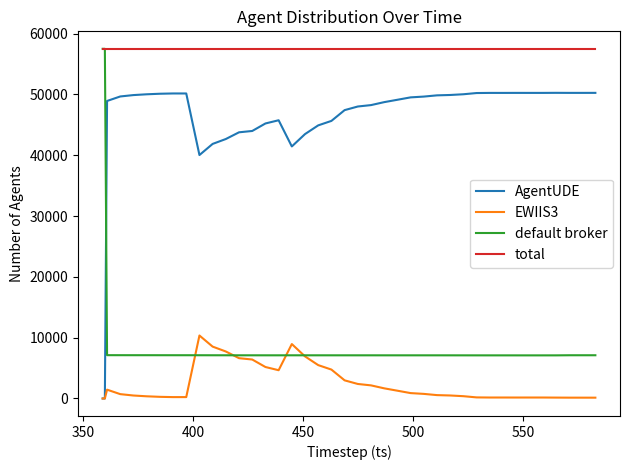

At how many categories does at least one series exceed 20693?

40